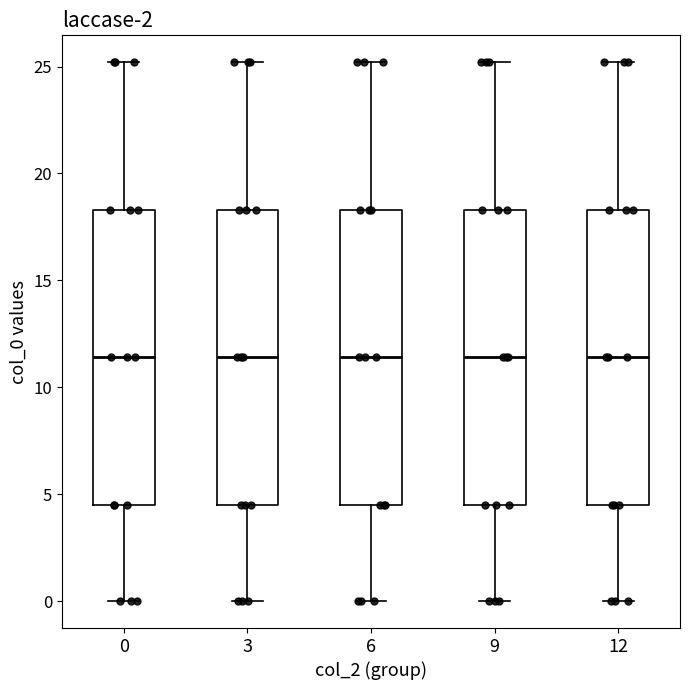

Where does the upper whisker of the box at x = 9 end on the y-axis? The values are not printed on the chart, so give them approximately, as read against the axis.

25.0